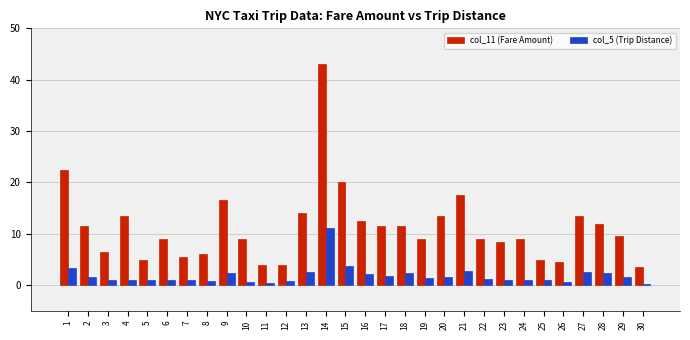

List the series in order of their overall mean, lowest first.

col_5 (Trip Distance), col_11 (Fare Amount)